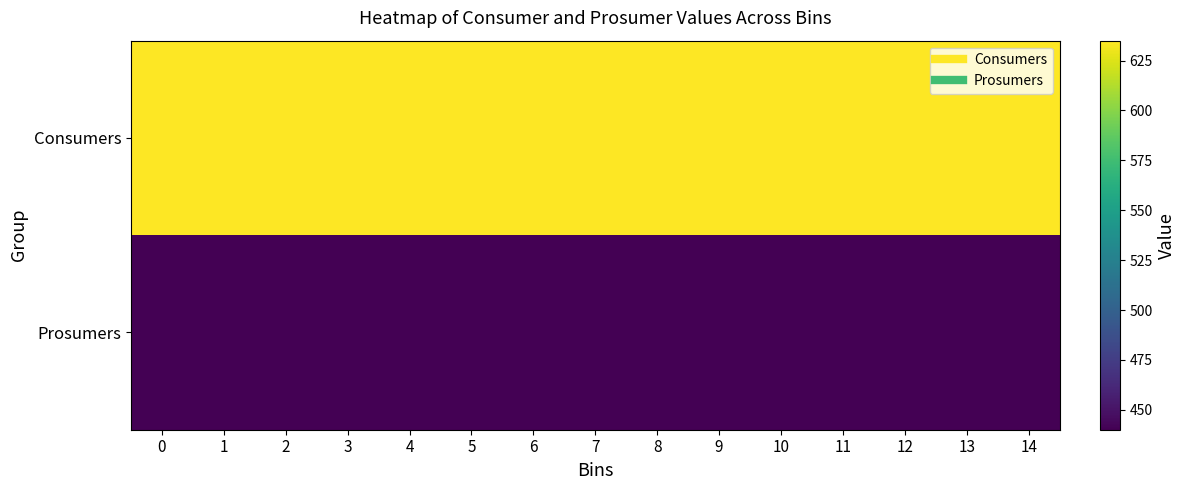

Which series changed the most between 7 and 10?

Consumers